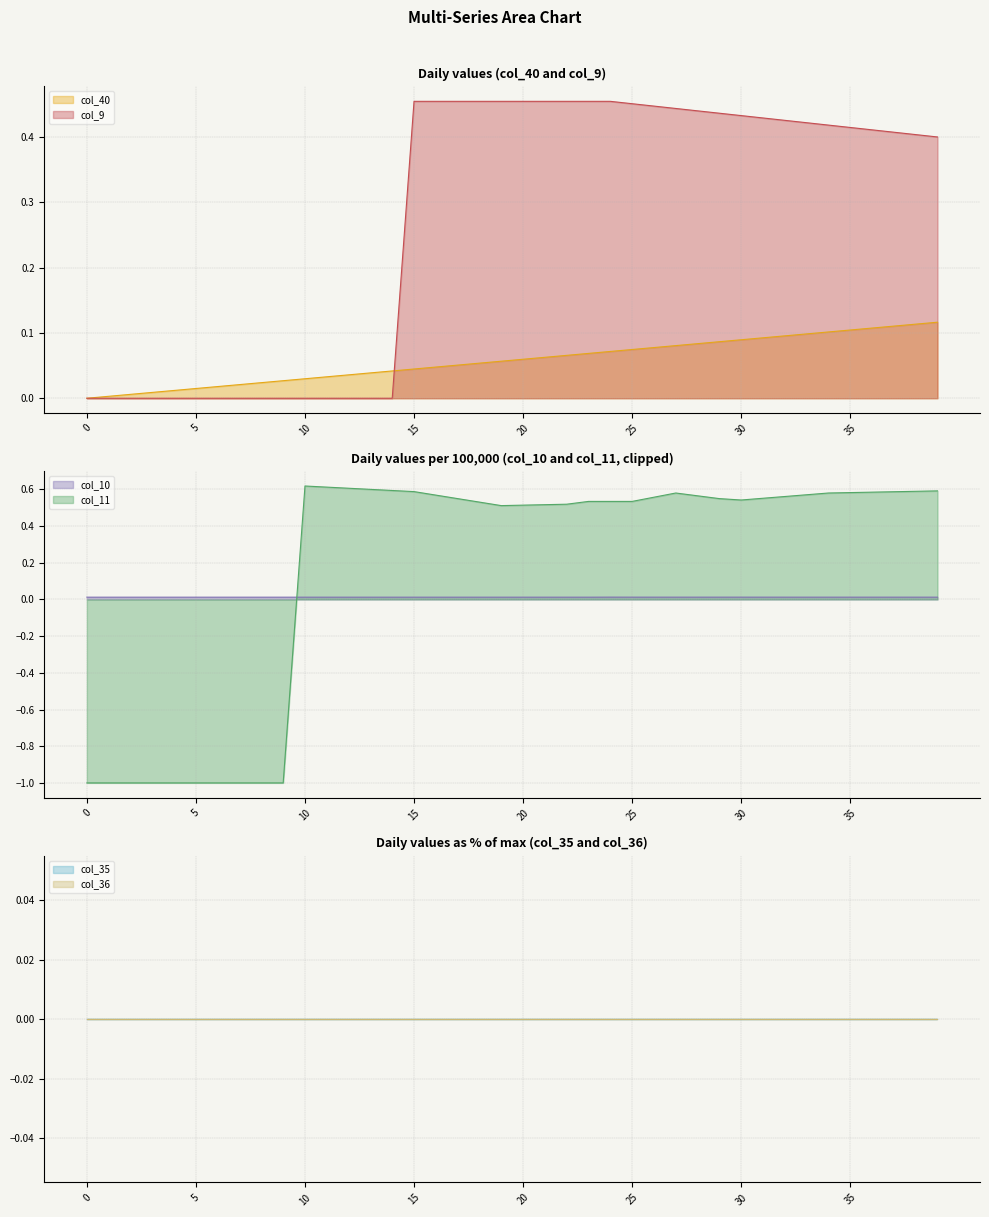

Is it true that col_40 equals 0.0 at 3?

False